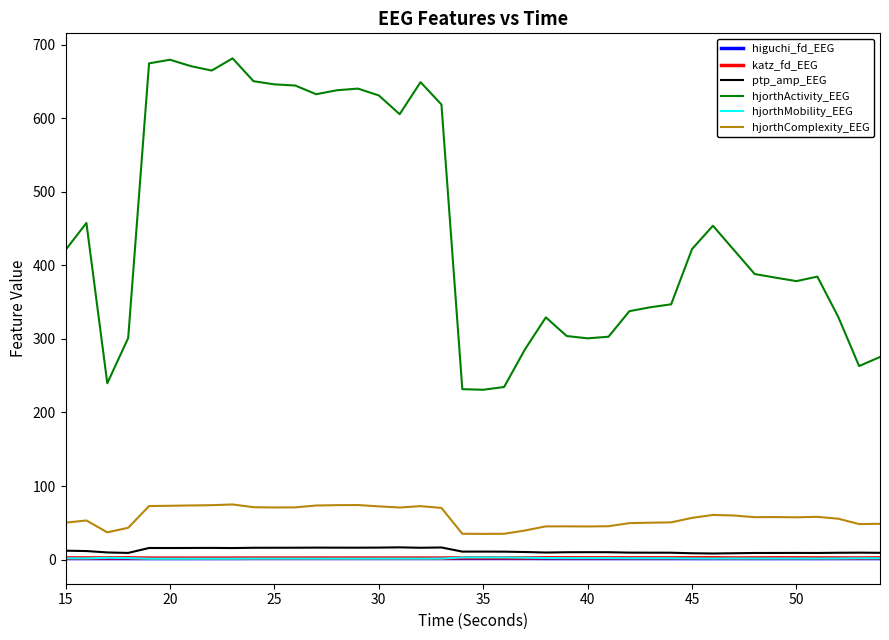

What is the maximum value for hjorthActivity_EEG?

681.5